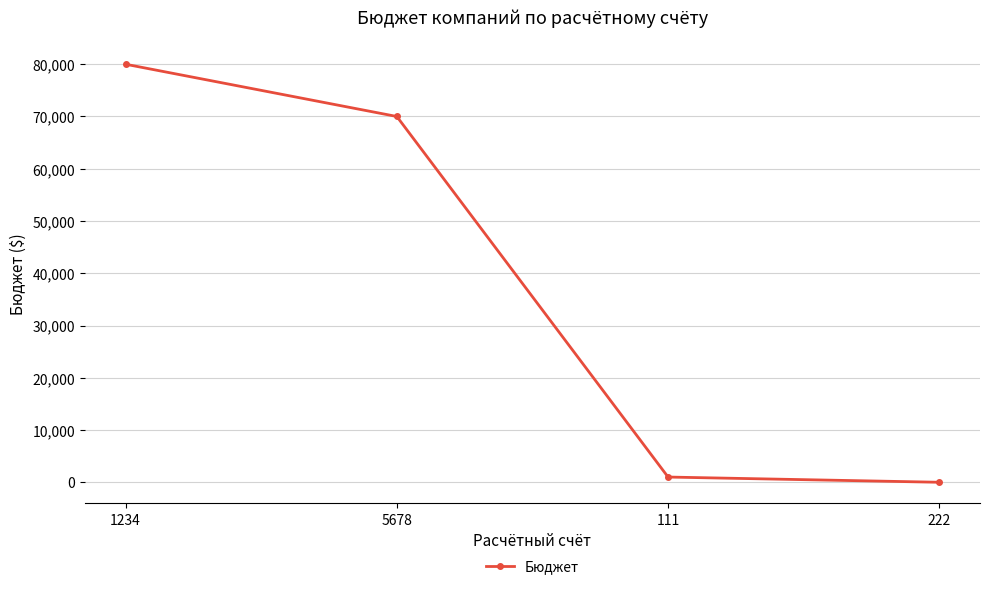

Where does the data first go above 70000?

1234